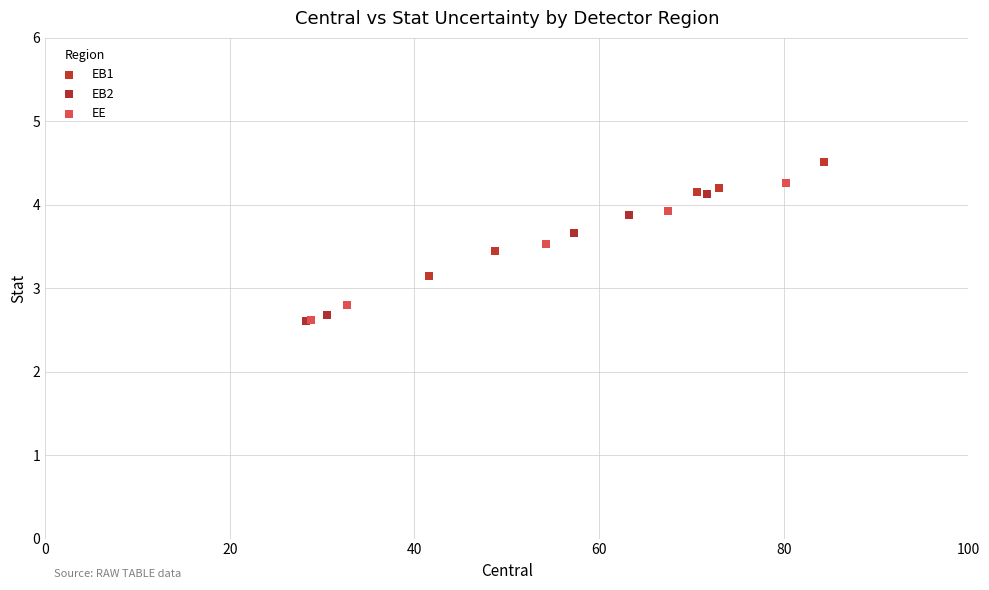

Which series reaches the maximum Y coordinate?

EB1